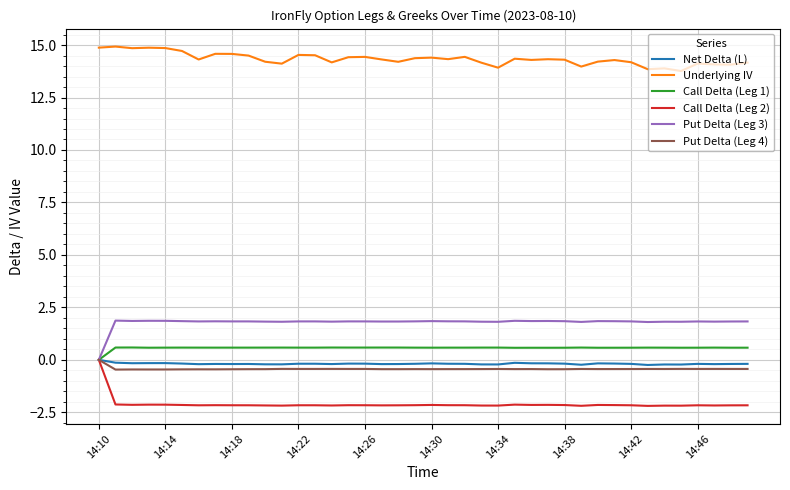

At how many categories does at least one series exceed 4?

40